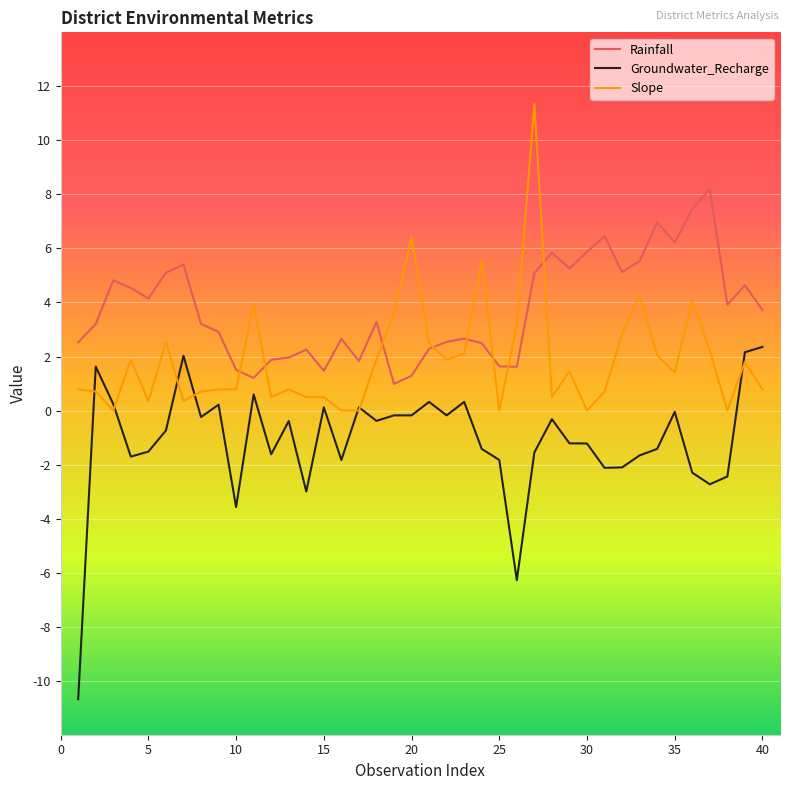

True or false: Groundwater_Recharge and Rainfall intersect in this chart.

False